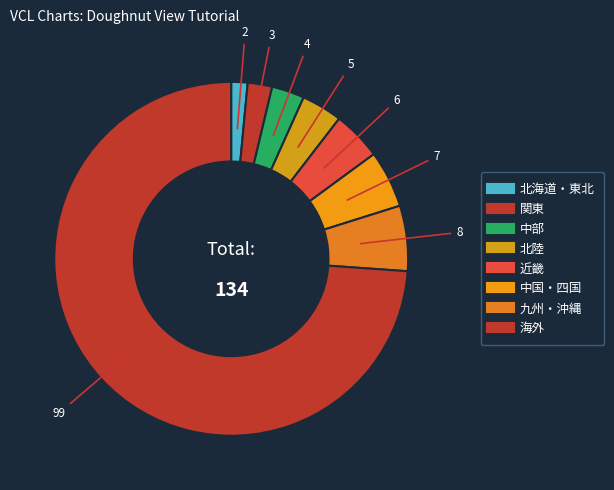

What is the ratio of the value at 九州・沖縄 to the value at 中国・四国?

1.1